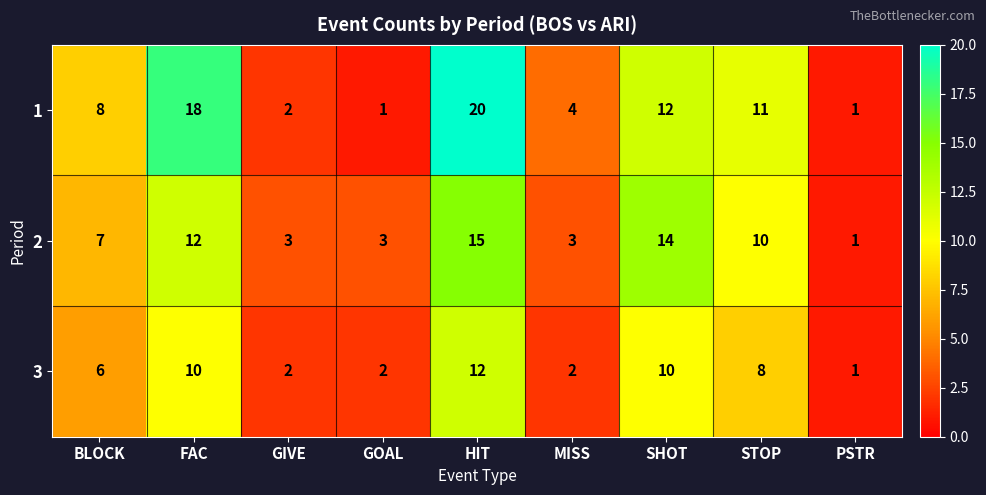

What is the sum of all 3 values?

53